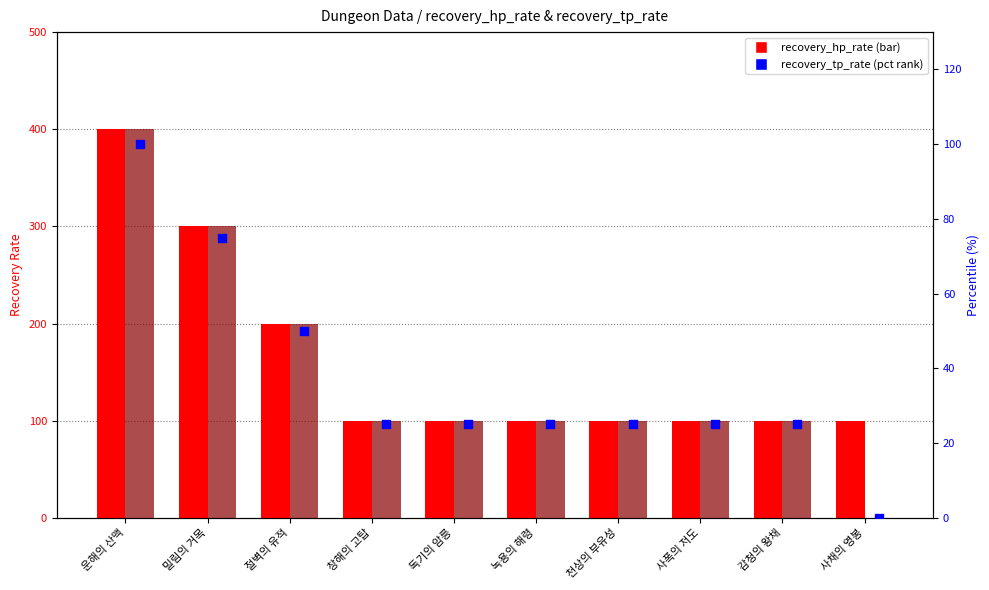

Which series contains the lowest Y value?

recovery_tp_rate